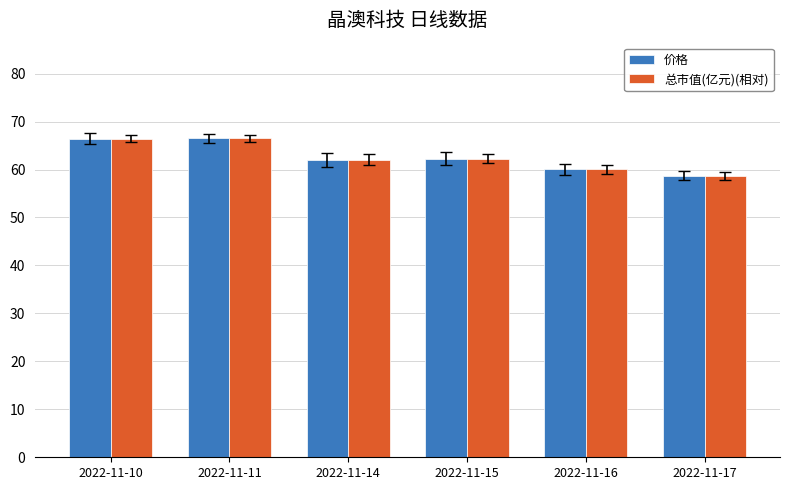

The value of 价格 at 2022-11-11 is 109.1. True or false?

False